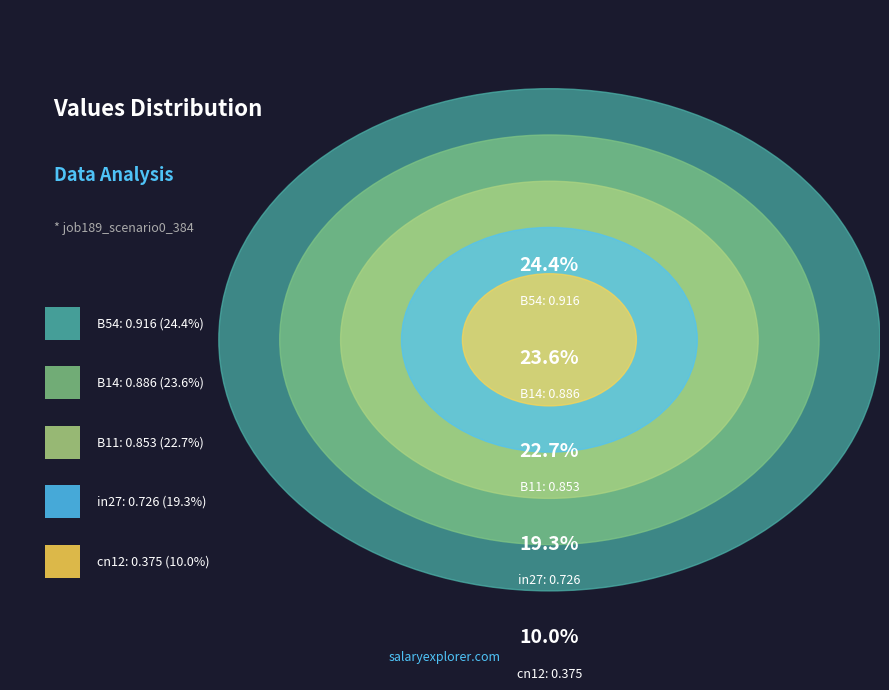

Does B11 represent more than half of the total?

No